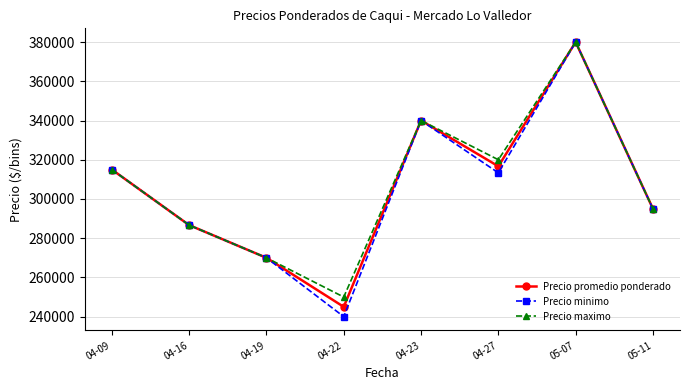

Is it true that Precio maximo equals 270000.0 at 04-19?

True